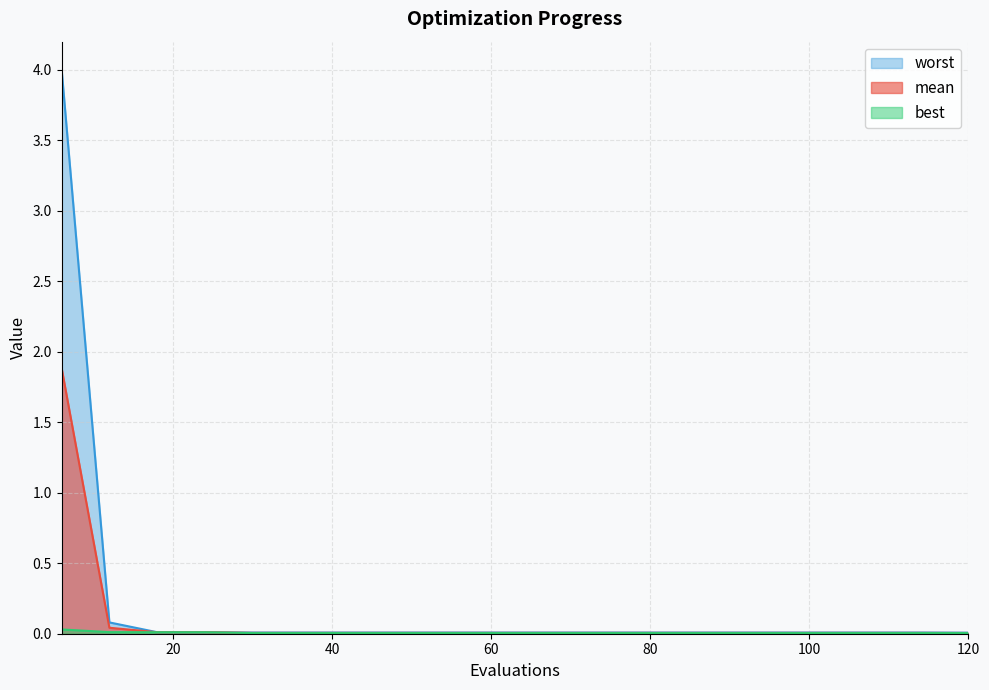

The value of worst at 78 is 0.0. True or false?

False